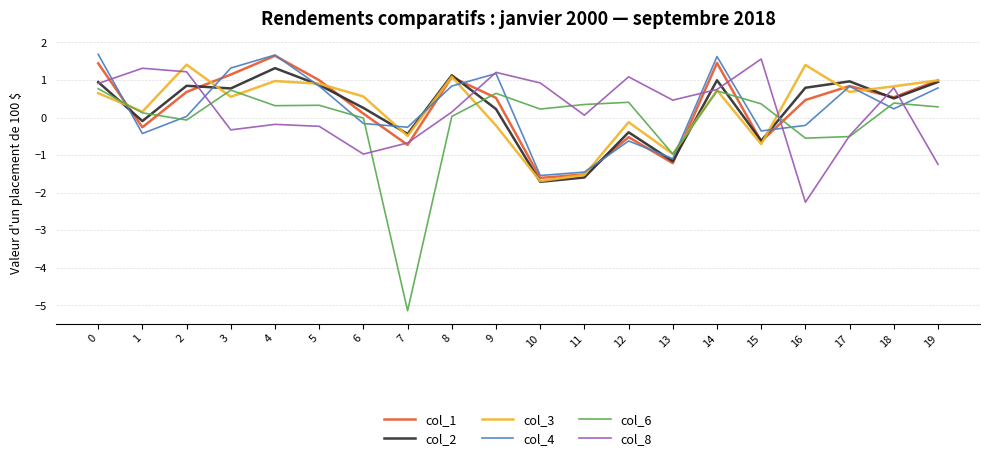

How many values in the col_4 series are below 0?

9